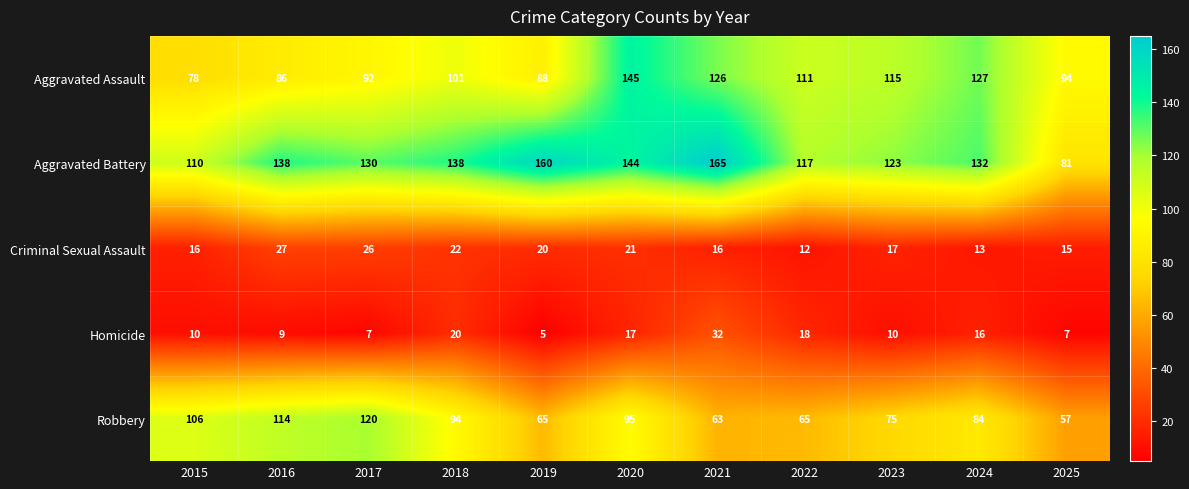

What is the maximum value for Aggravated Battery?

165